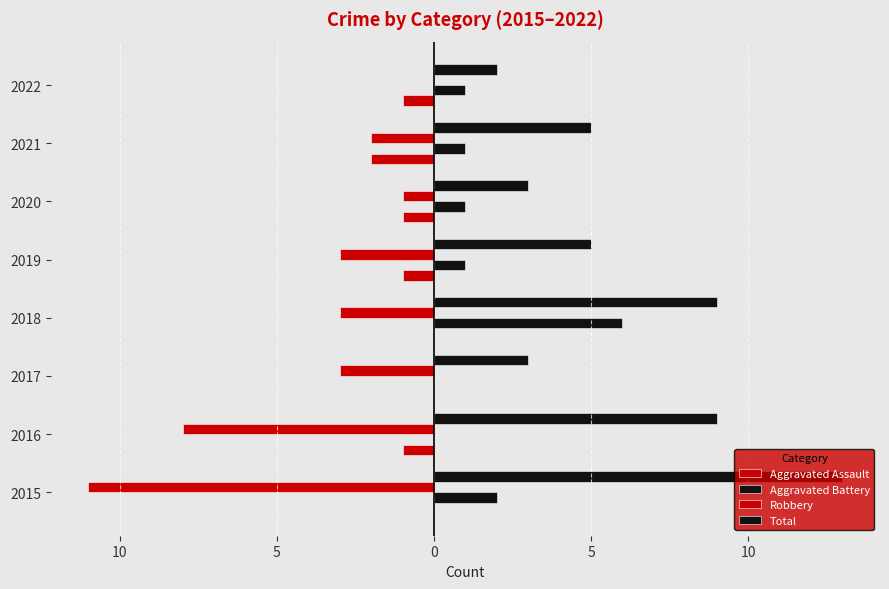

How many categories are shown in the chart?

8